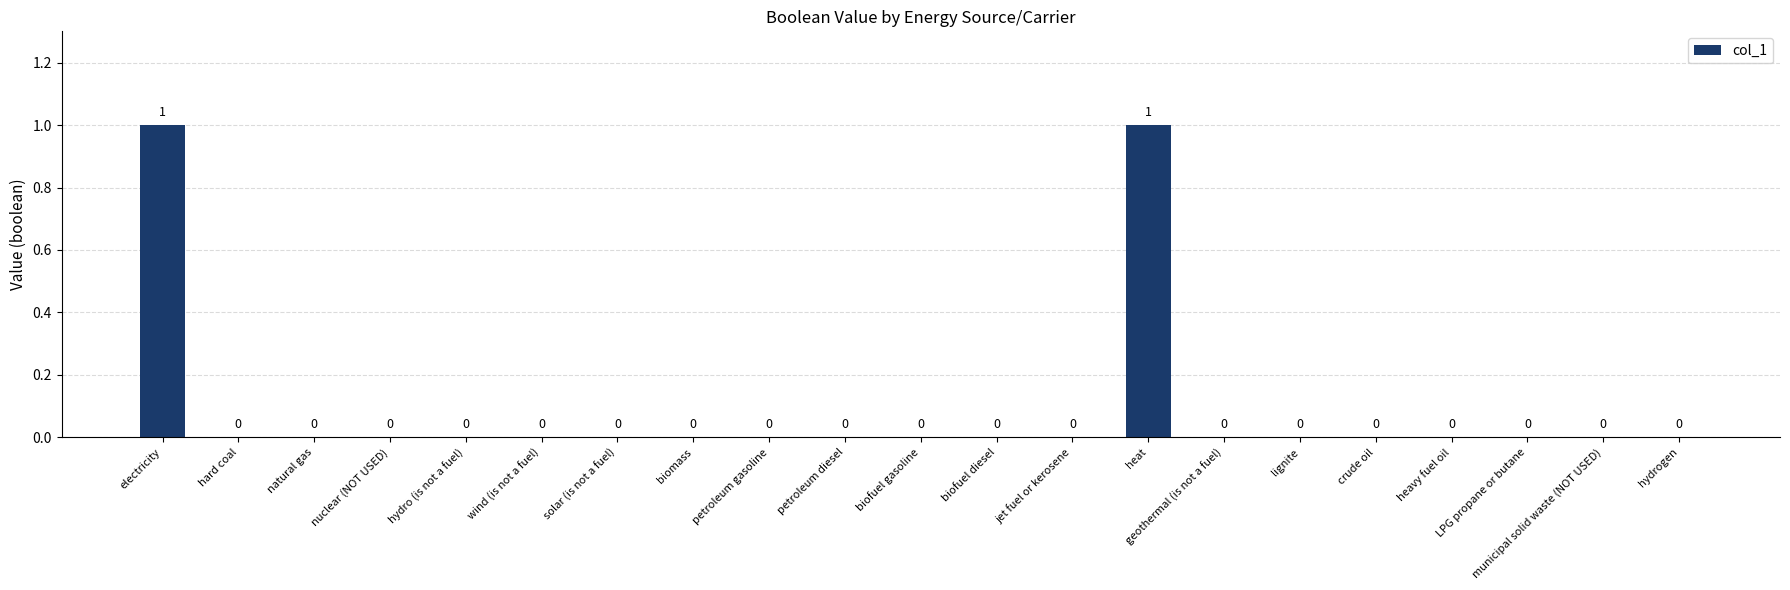

Is it true that the value at petroleum diesel is 0?

True